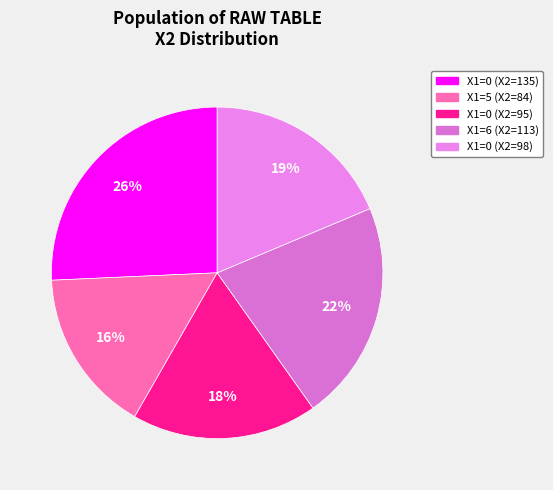

How many segments does this pie chart have?

5